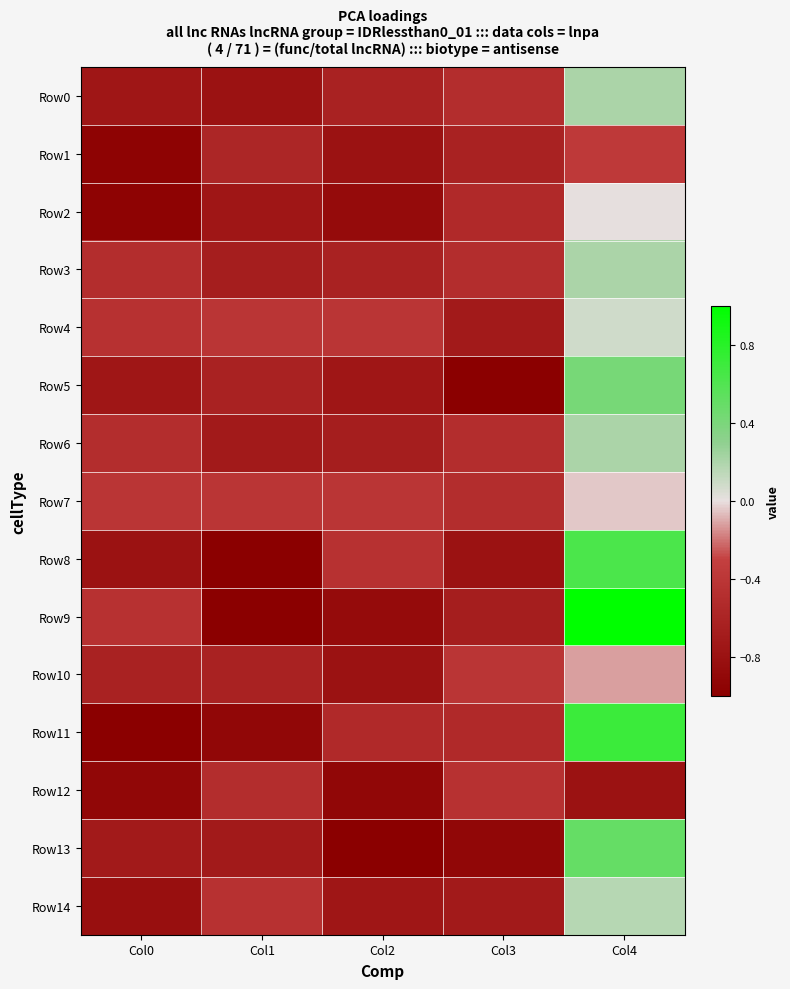

Rank the series at Col3 from lowest to highest value.

Row5, Row13, Row8, Row4, Row14, Row9, Row1, Row2, Row11, Row0, Row3, Row6, Row7, Row12, Row10